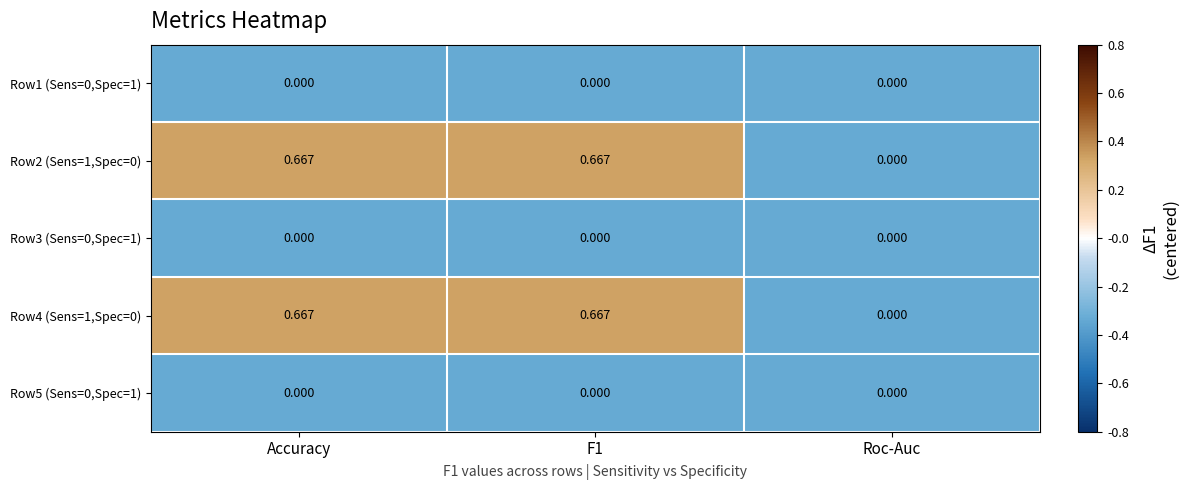

Where is Row4 (Sens=1,Spec=0) nearest to the value 0?

Roc-Auc